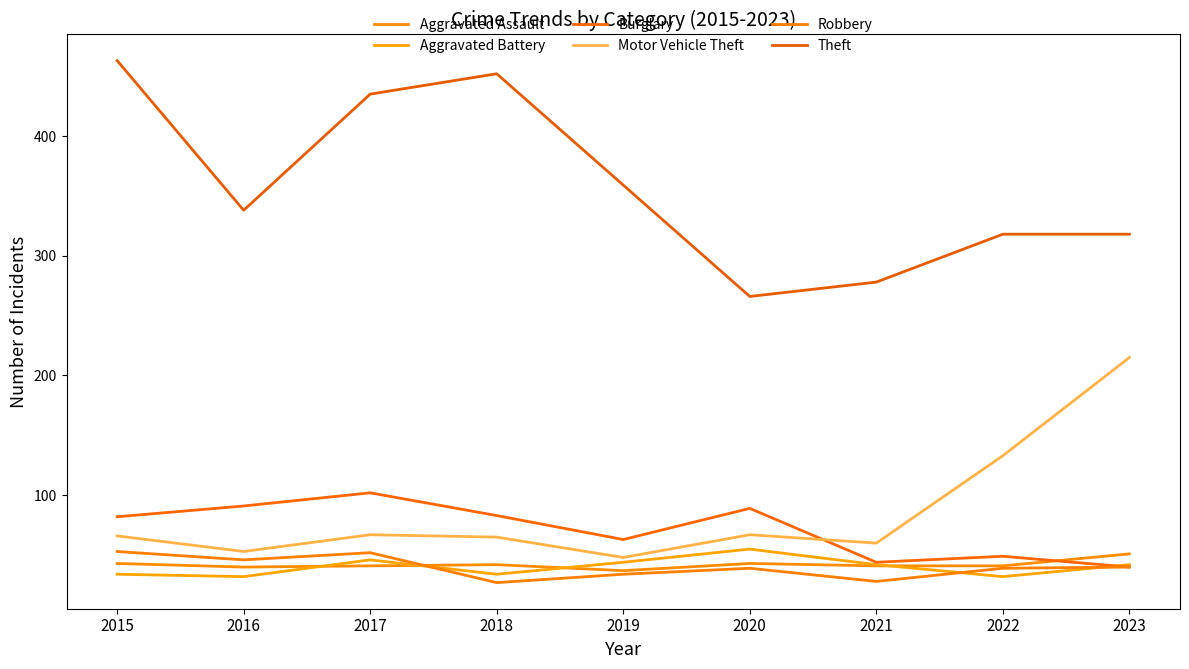

Does the chart display data point markers on the line(s)?

No